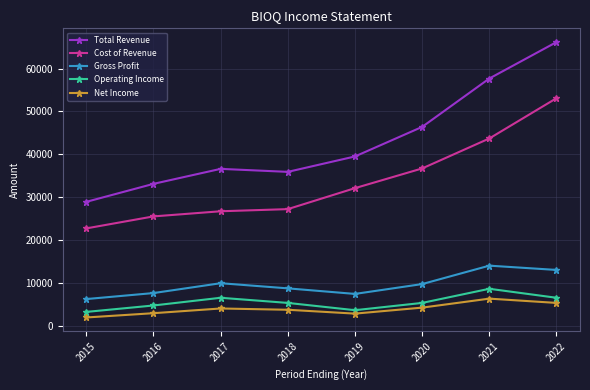

True or false: Total Revenue and Gross Profit cross at least once.

False